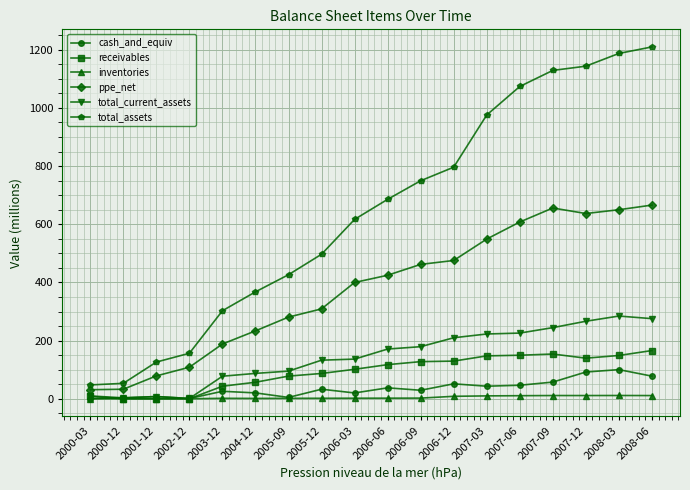

Is the value of ppe_net at 2005-12 greater than the value of receivables at 2004-12?

Yes